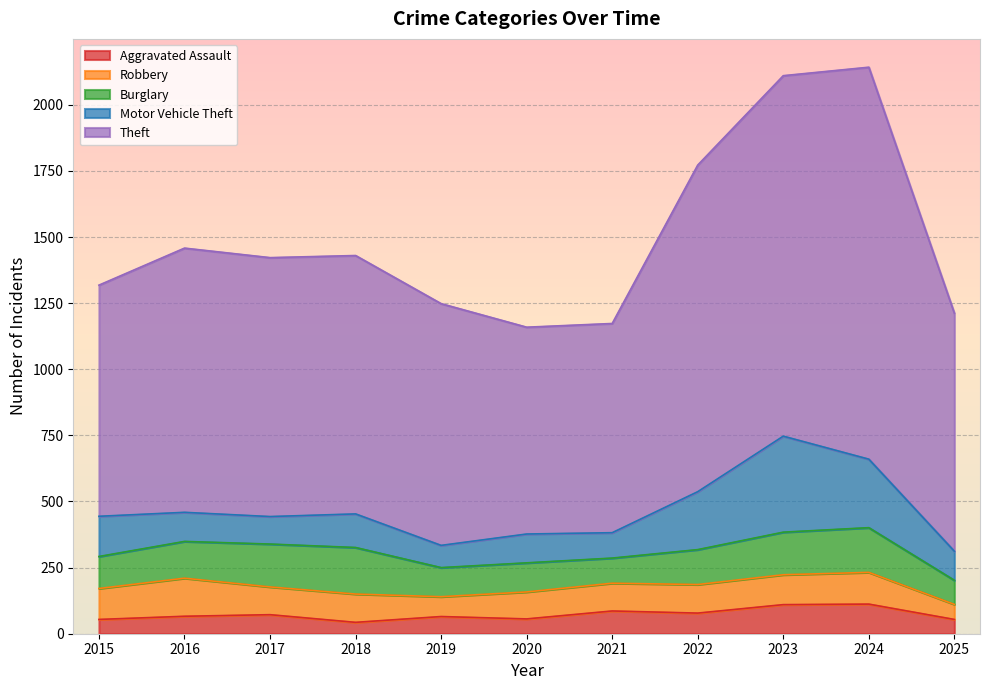

How many values in the Aggravated Assault series are below 66?

5